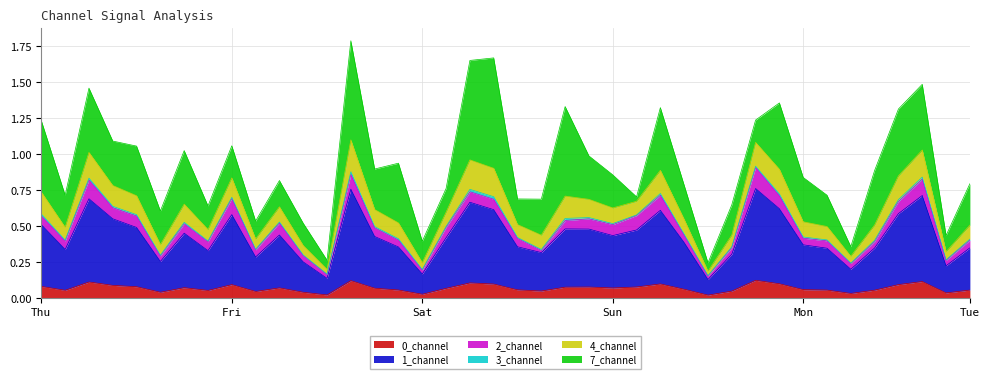

What is the difference between the highest and lowest values at 14?

0.8